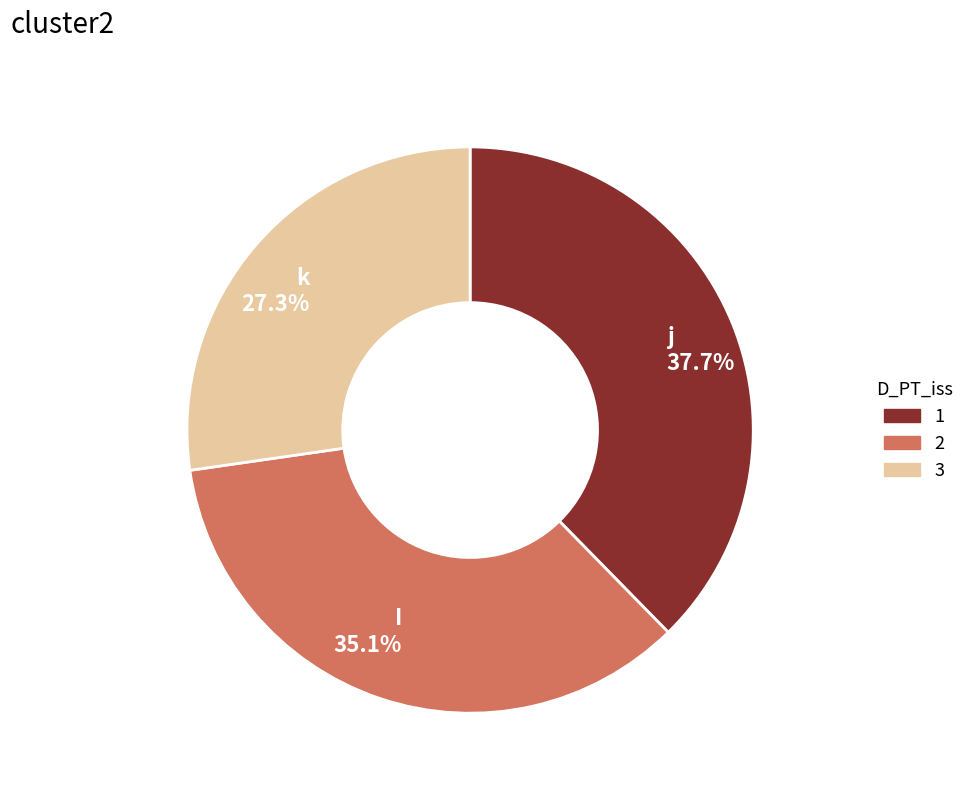

Is there any slice that represents more than half of the pie?

No